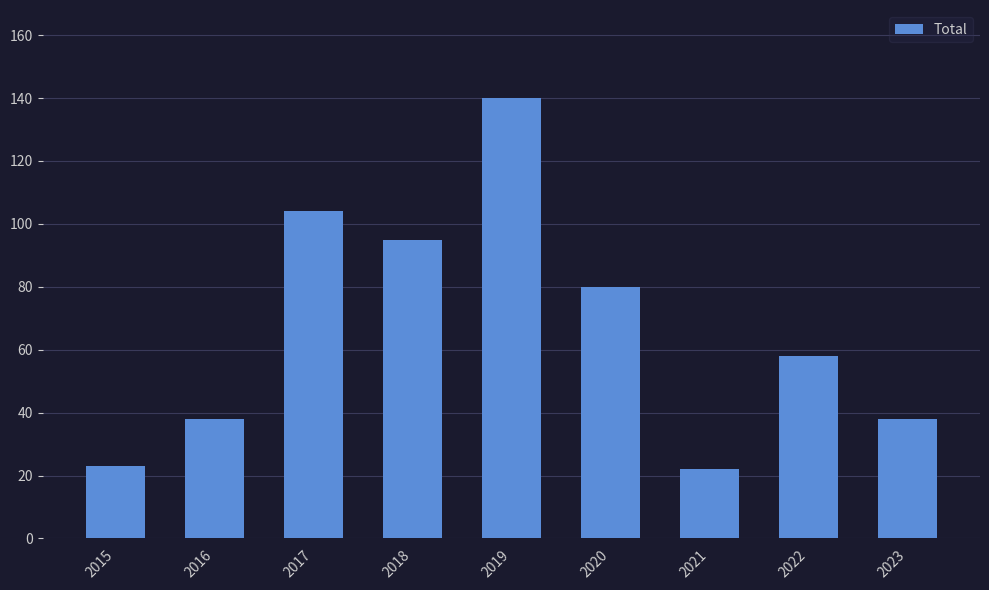

Where is the data nearest to the value 81?

2020